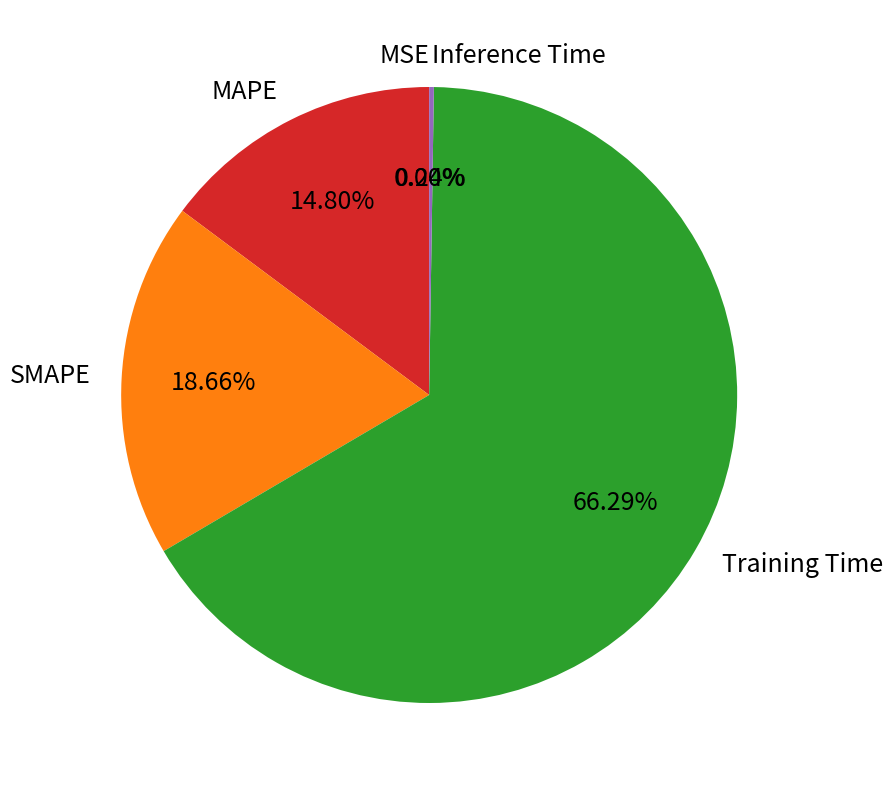

To the nearest percent, what portion does MAPE represent?

15%